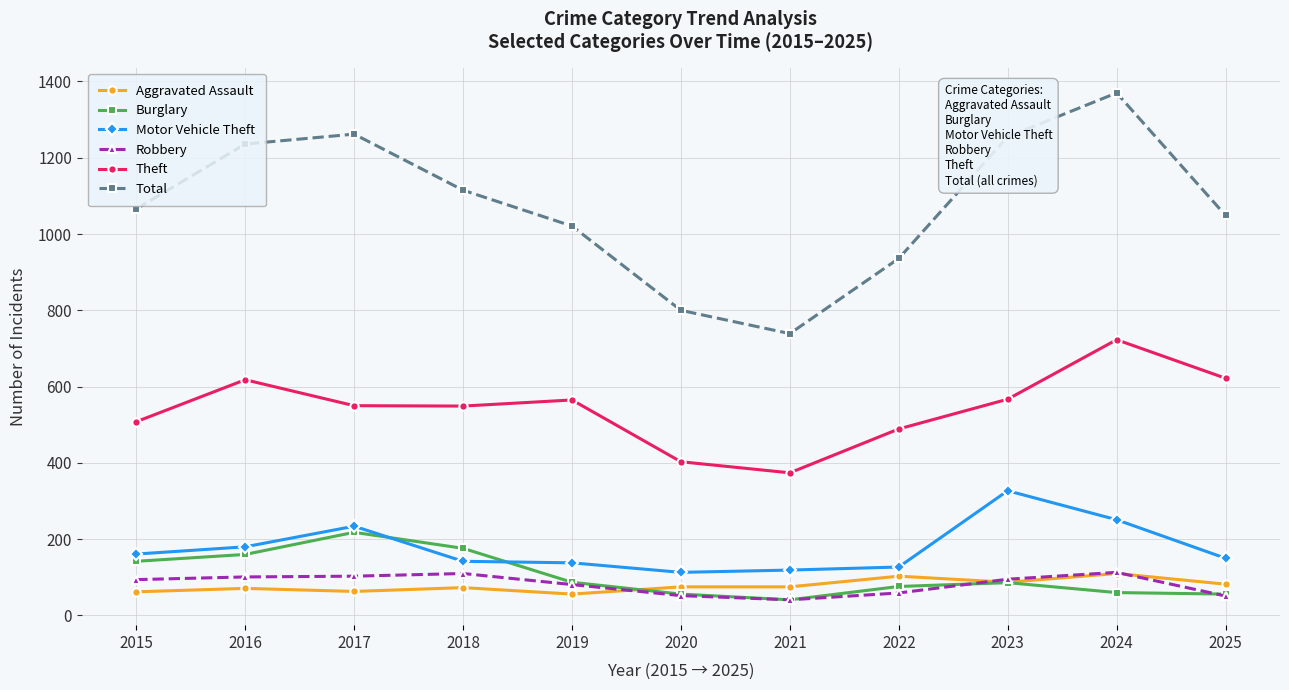

Which series has the largest range (max minus min)?

Total